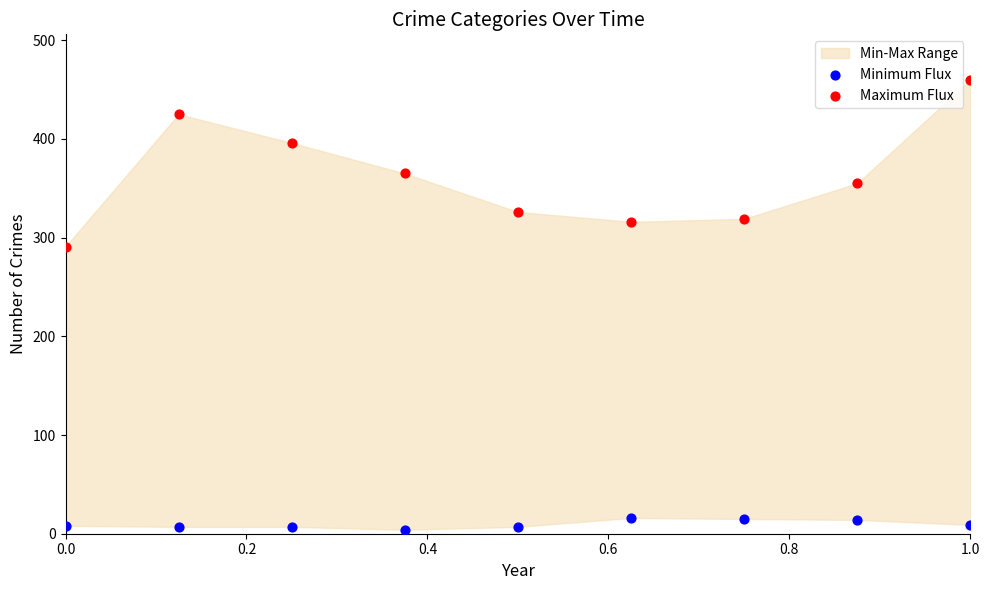

Which series contains the highest Y value?

Maximum Flux